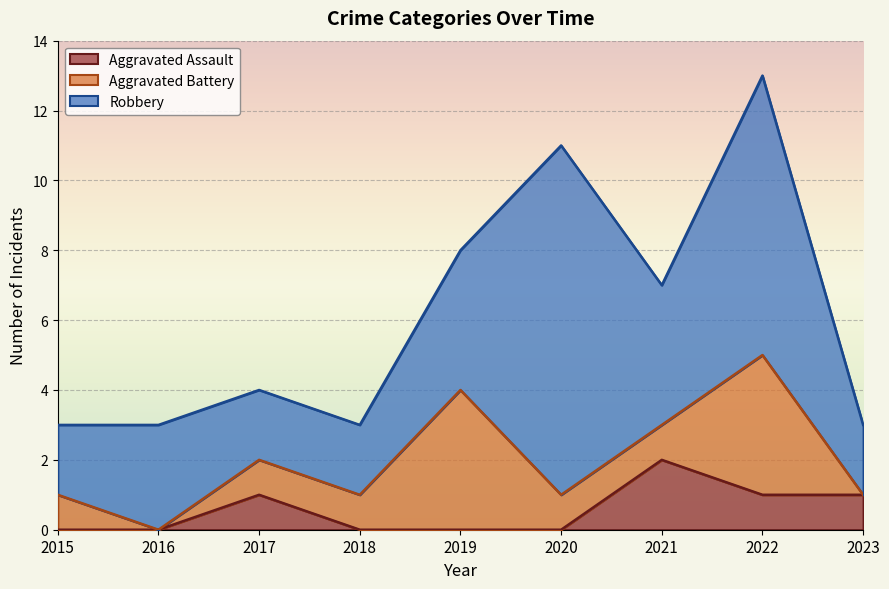

True or false: Aggravated Battery has more than 0 points higher than both neighbors.

True